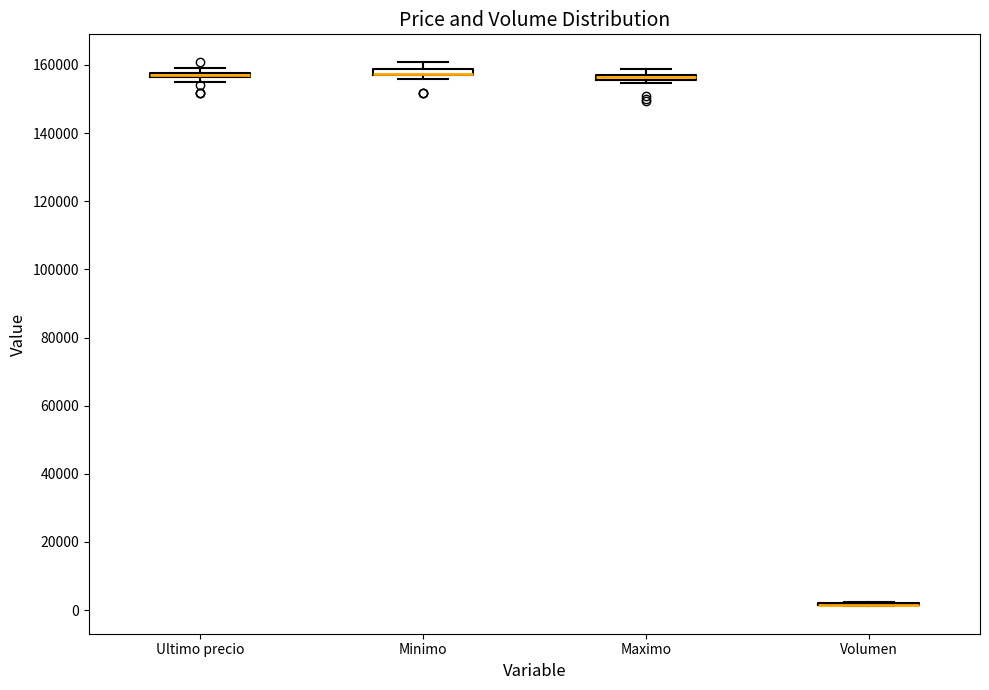

Where is the upper edge of the box for Maximo on the y-axis? The values are not printed on the chart, so give them approximately, as read against the axis.

158000